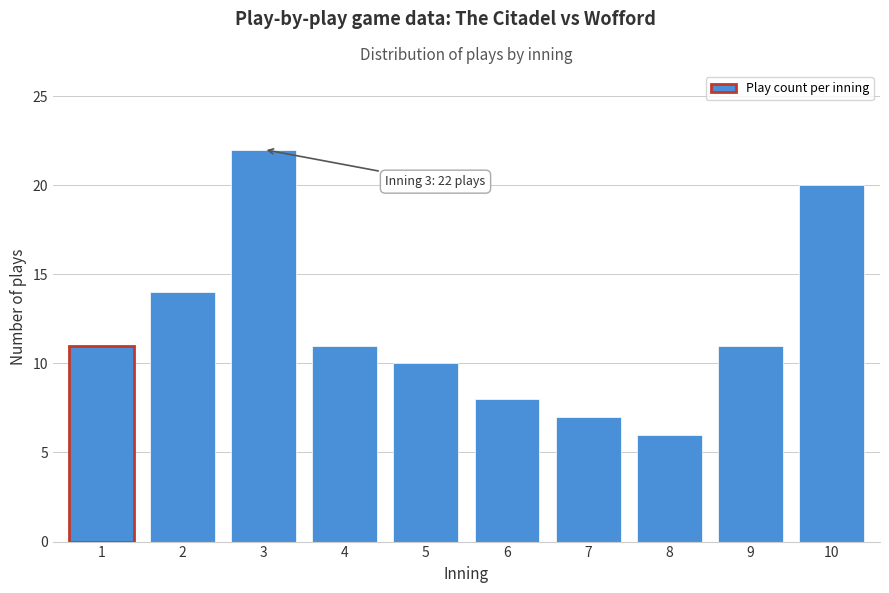

Reading left to right, what are all the values shown in this chart?

11	14	22	11	10	8	7	6	11	20